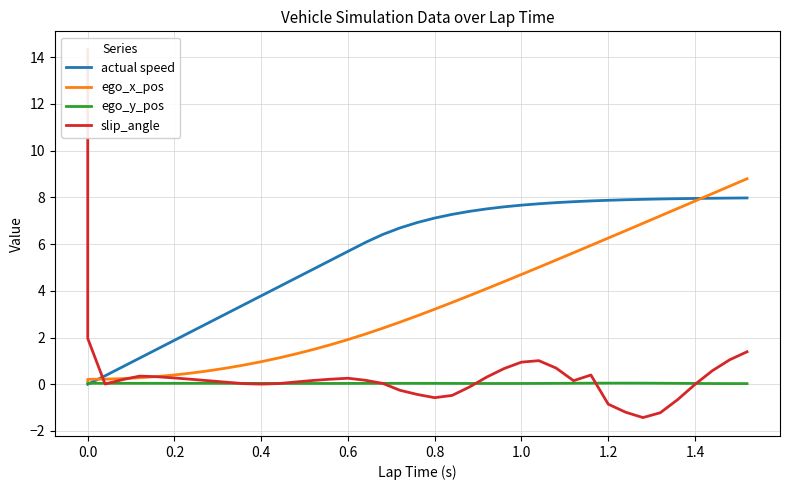

True or false: actual speed has more than 0 points higher than both neighbors.

False